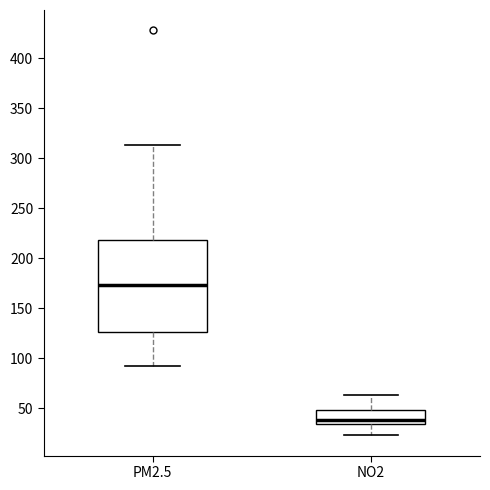

Which box has the lowest median line?

NO2